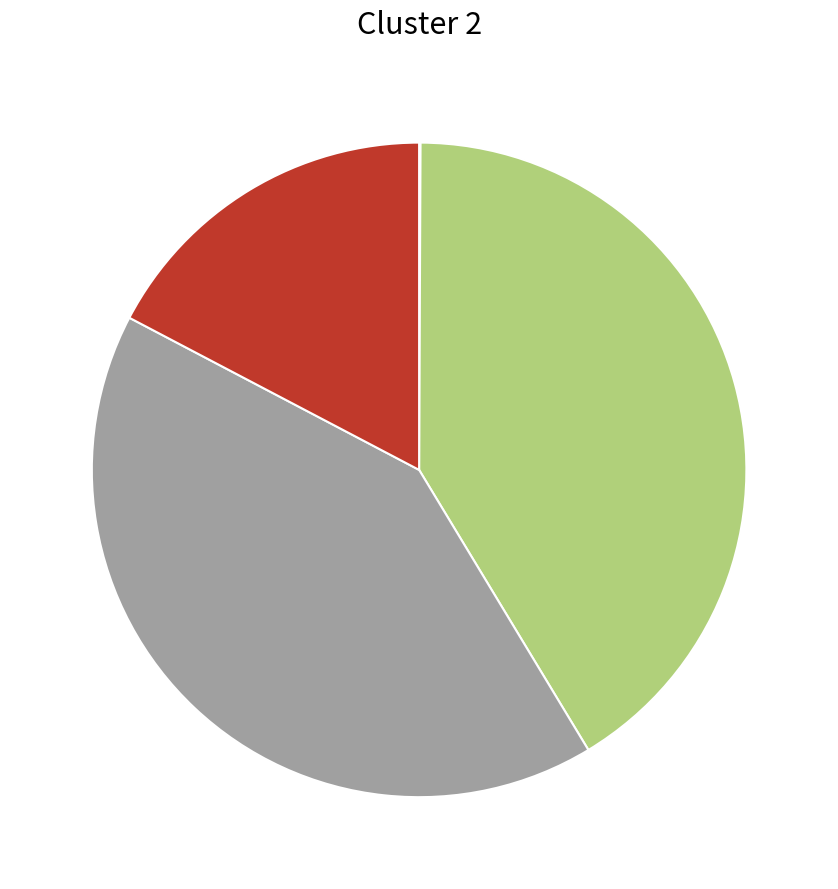

Is there any slice that represents more than half of the pie?

No